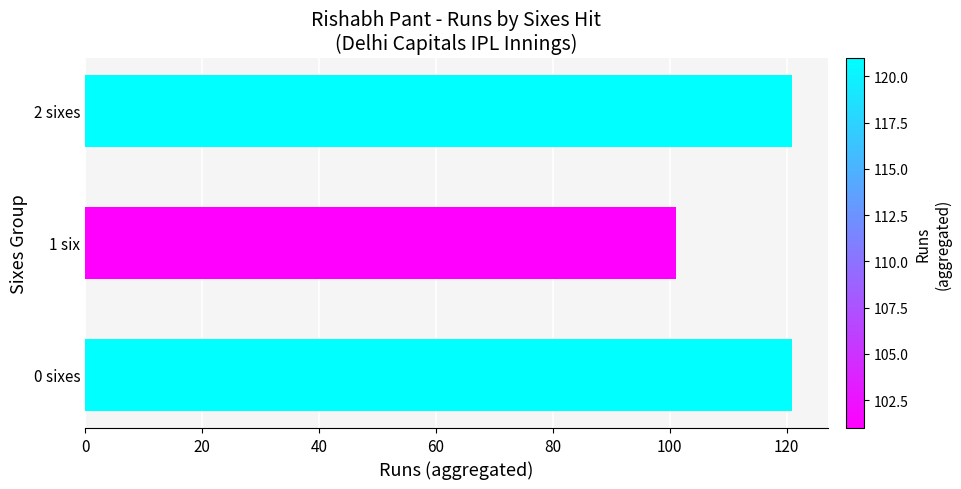

What is the ratio of the value at 0 sixes to the value at 2 sixes?

1.0